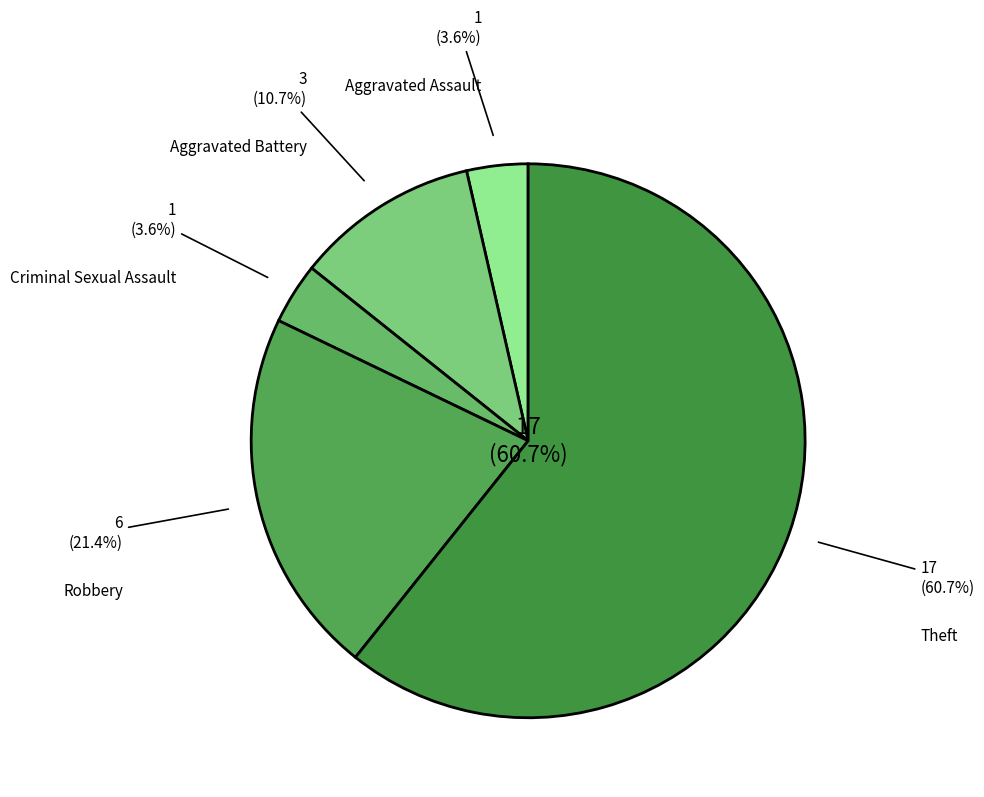

Count the number of slices in the pie.

5